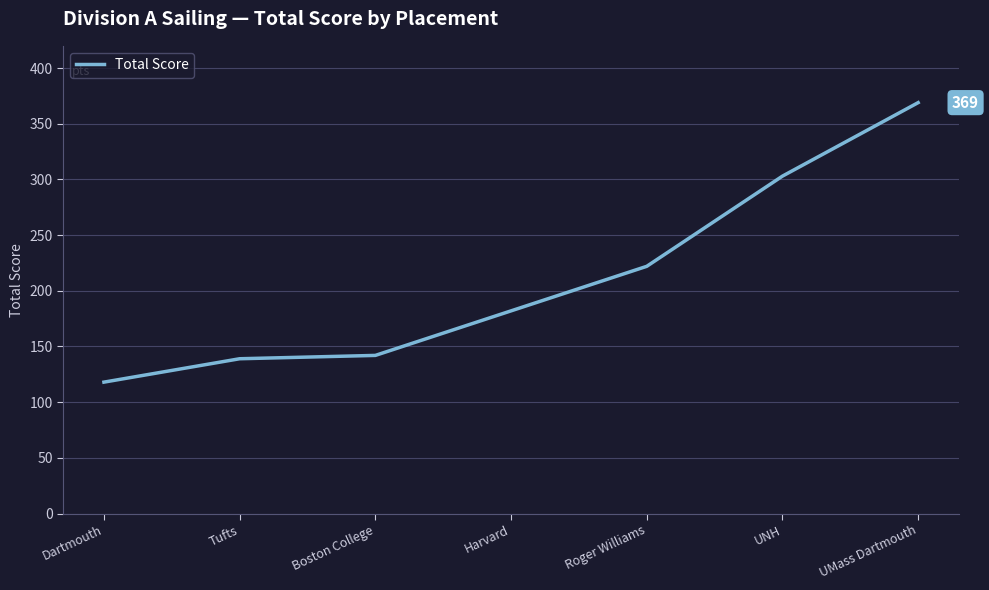

Where is the data nearest to the value 243?

Roger Williams